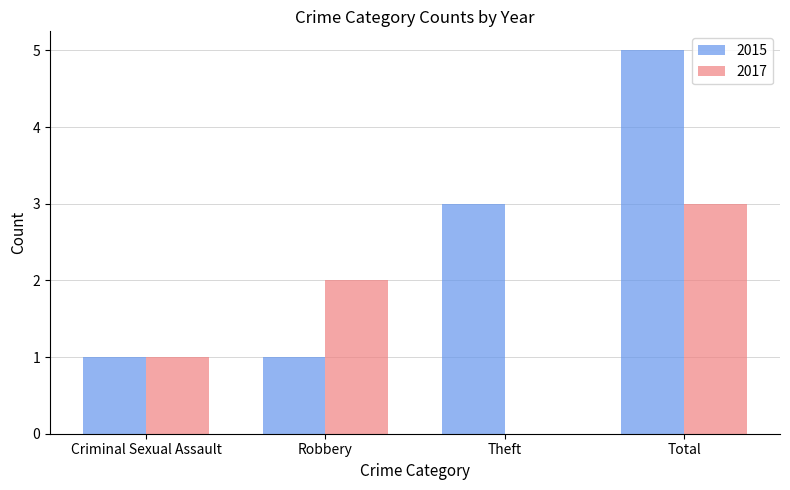

Reading left to right, extract all data points from this chart.

2015: 1	1	3	5
2017: 1	2	0	3